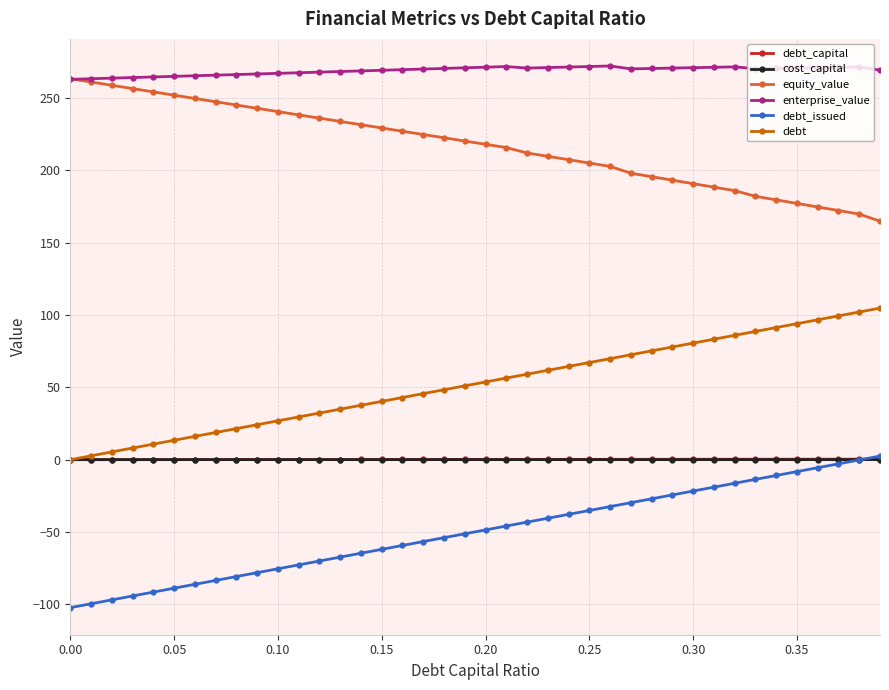

What is the maximum value shown in the chart?

272.0